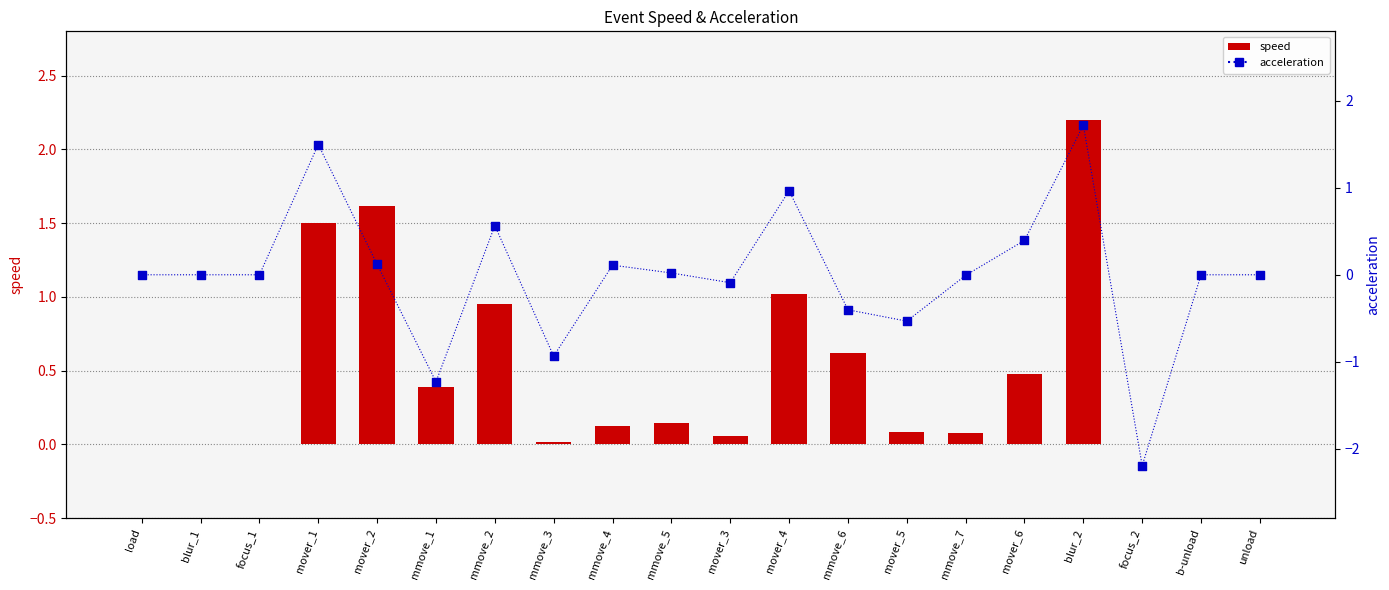

Which series reaches the minimum Y coordinate?

acceleration